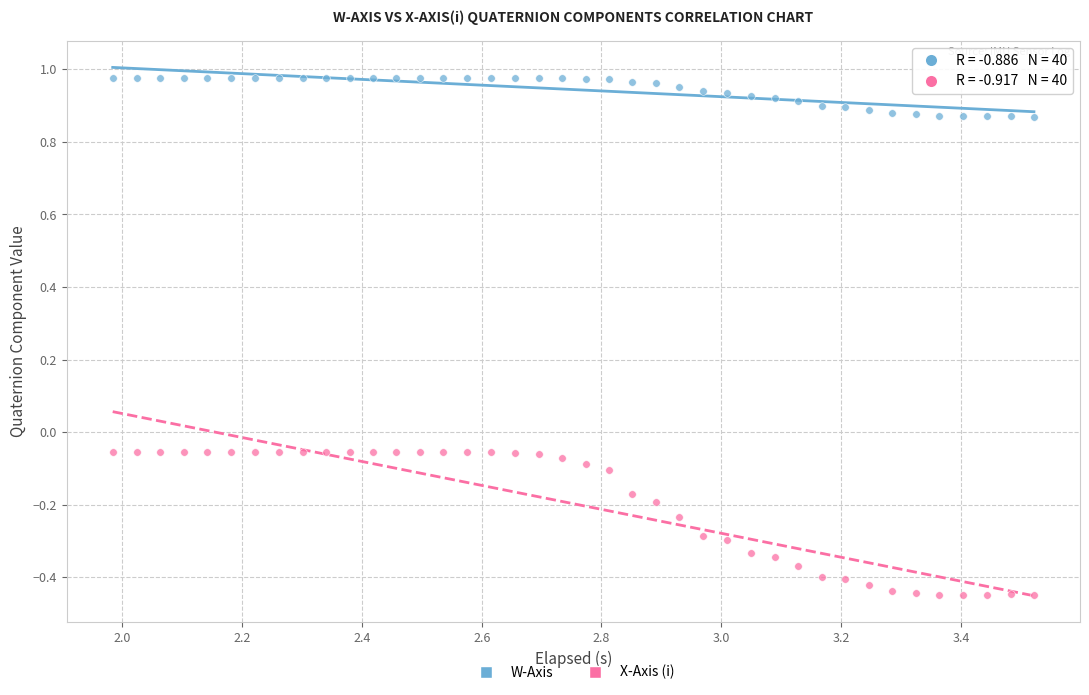

Across all data points, what is the range of X values (max minus min)?

1.5